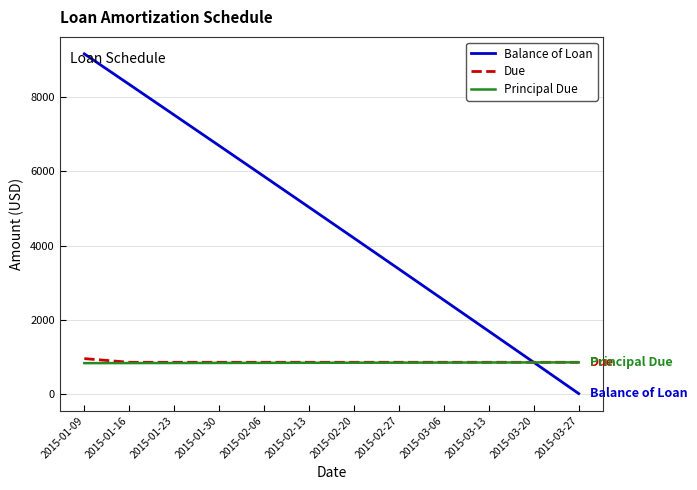

At which category is the sum across all series the highest?

2015-01-09